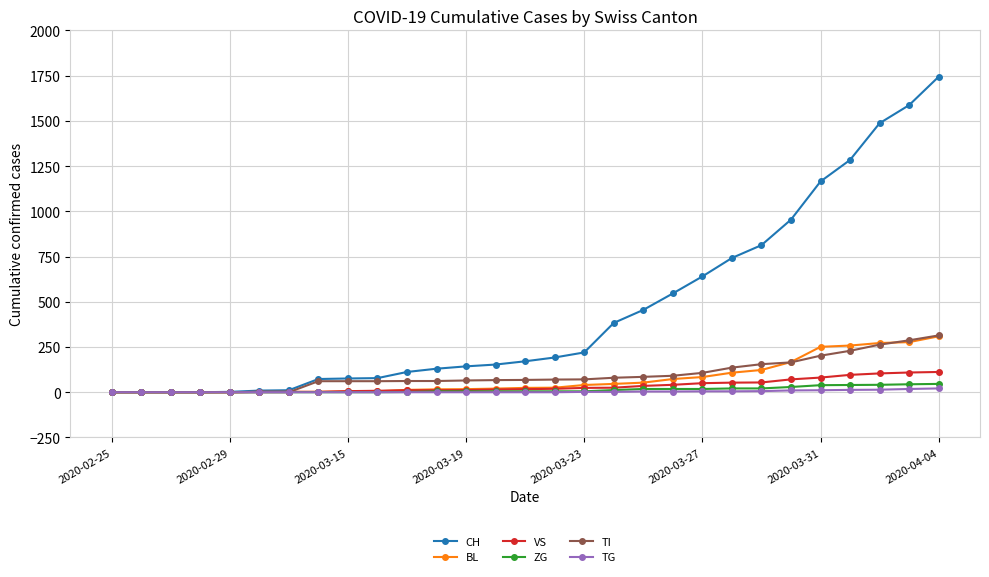

Which series has the widest spread of values?

CH